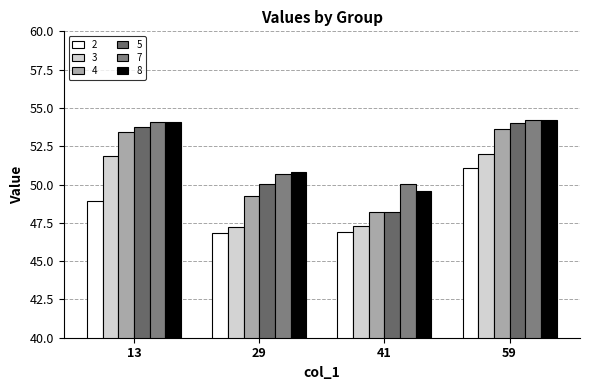

Reading left to right, extract all data points from this chart.

2: 48.9	46.9	46.9	51.1
3: 51.9	47.2	47.3	52.0
4: 53.4	49.2	48.2	53.6
5: 53.8	50.0	48.2	54.0
7: 54.1	50.7	50.0	54.2
8: 54.1	50.8	49.6	54.2